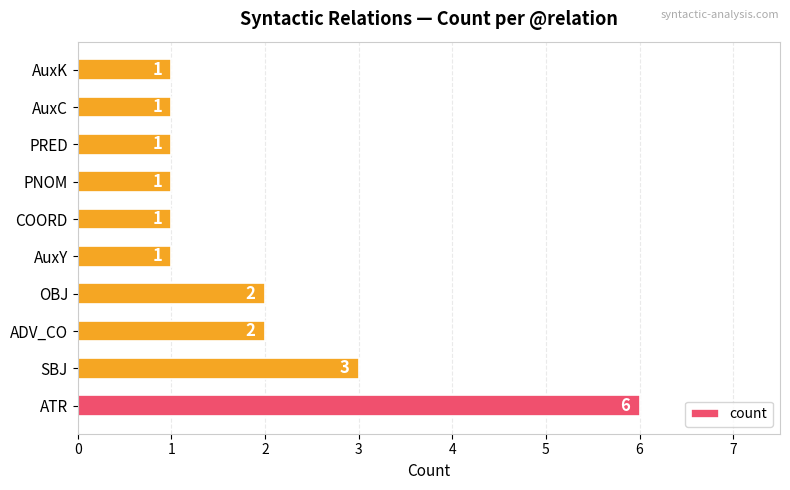

What is the sum of all values?

19